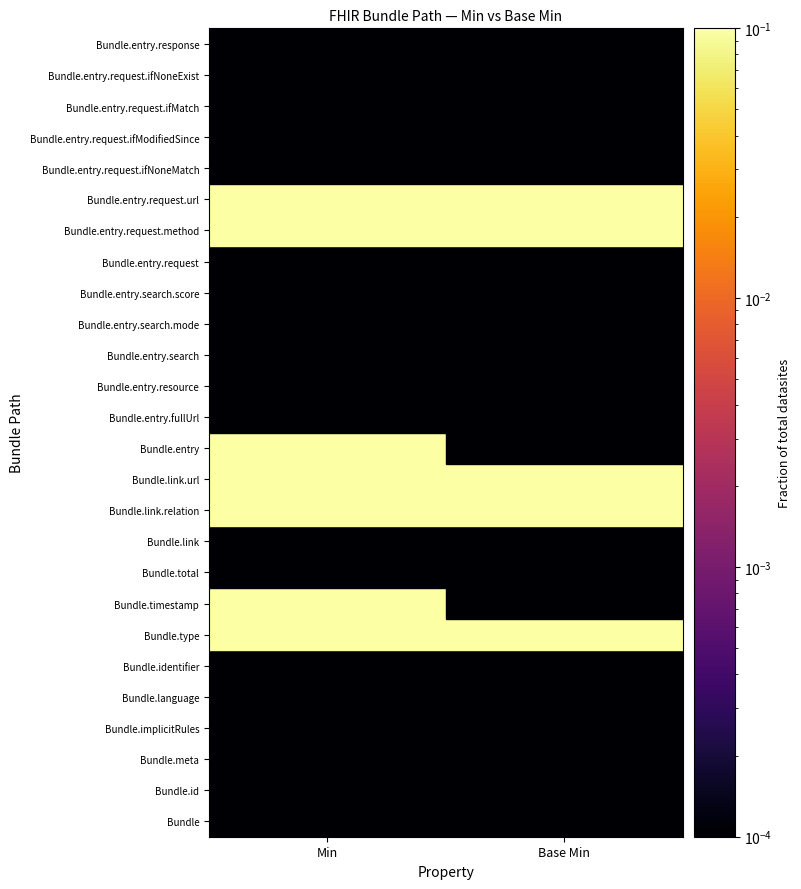

The value of Bundle.id at Min is 0.0. True or false?

False